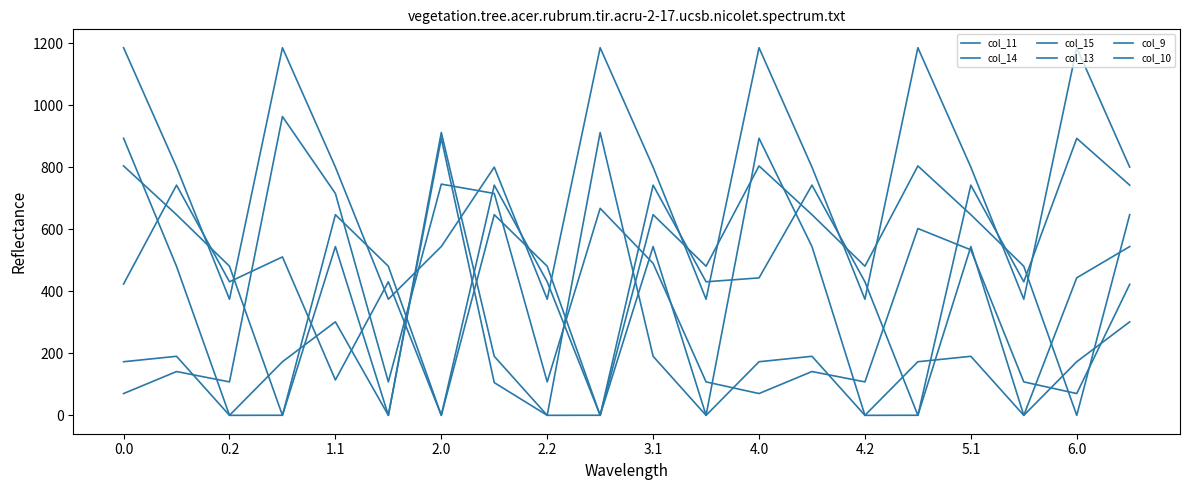

What is the highest value of the col_14 series?

893.3